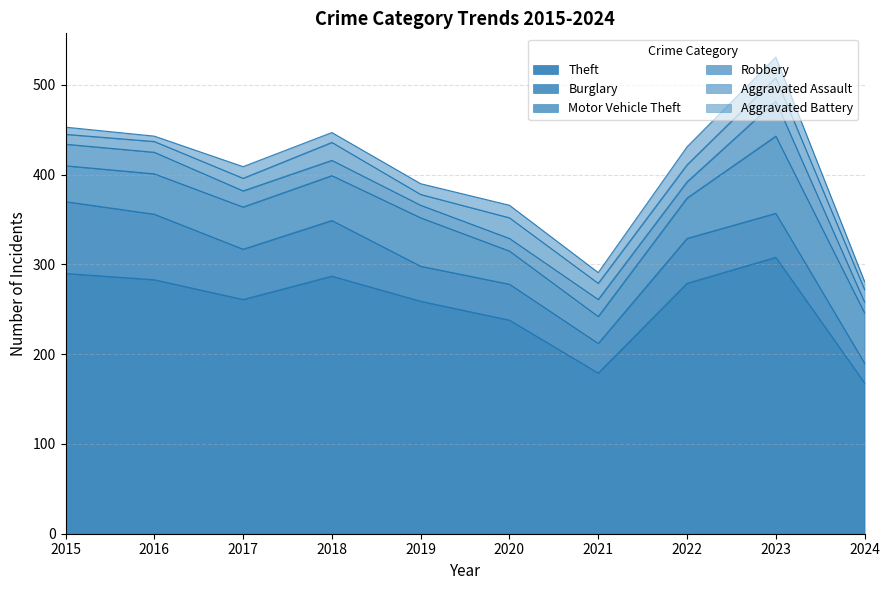

Which category has the lowest value across all series?

2016